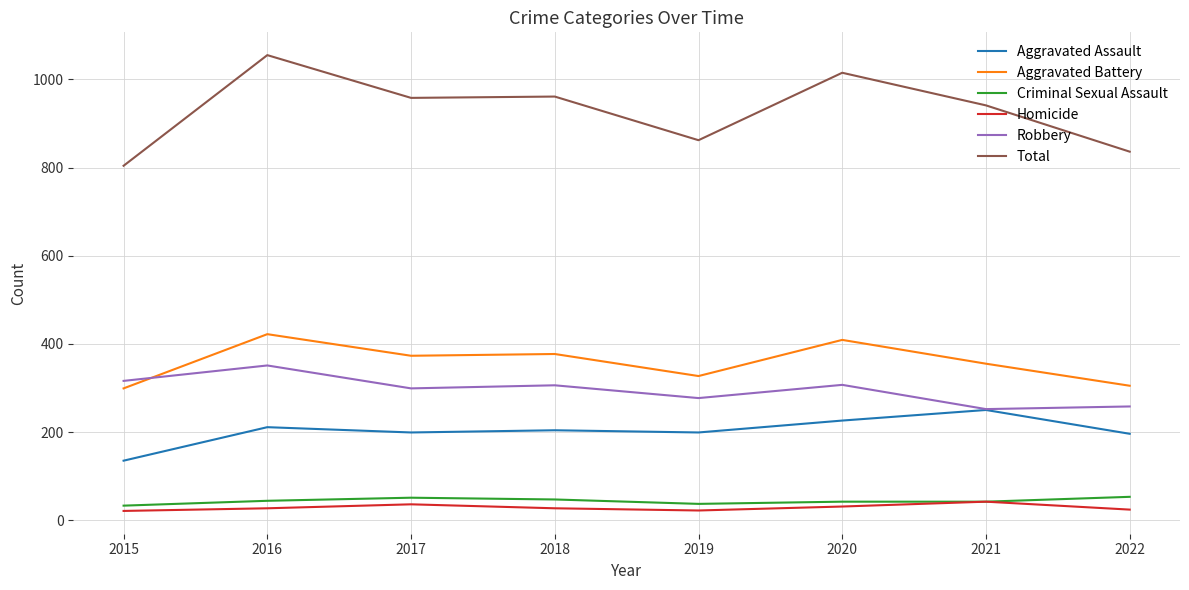

What is the approximate value of Aggravated Battery at 2018?

377